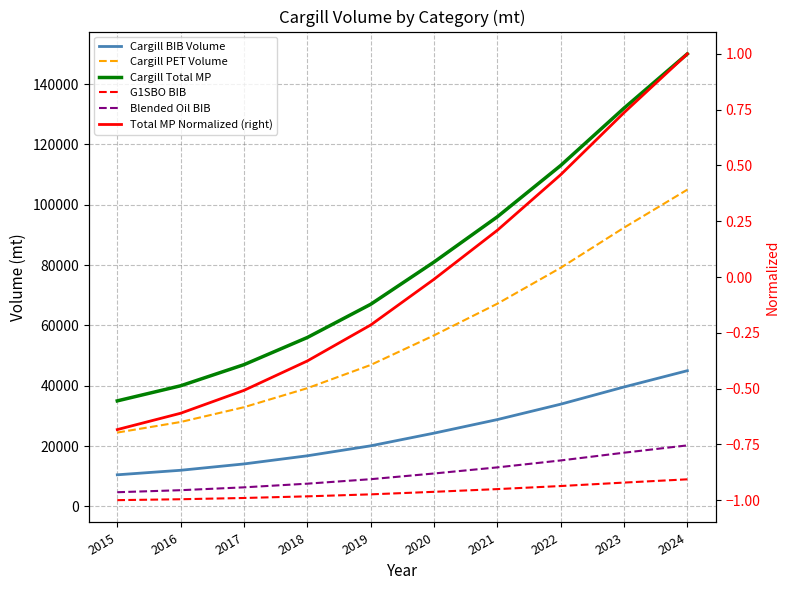

At which category does the chart reach its minimum across all series?

2015